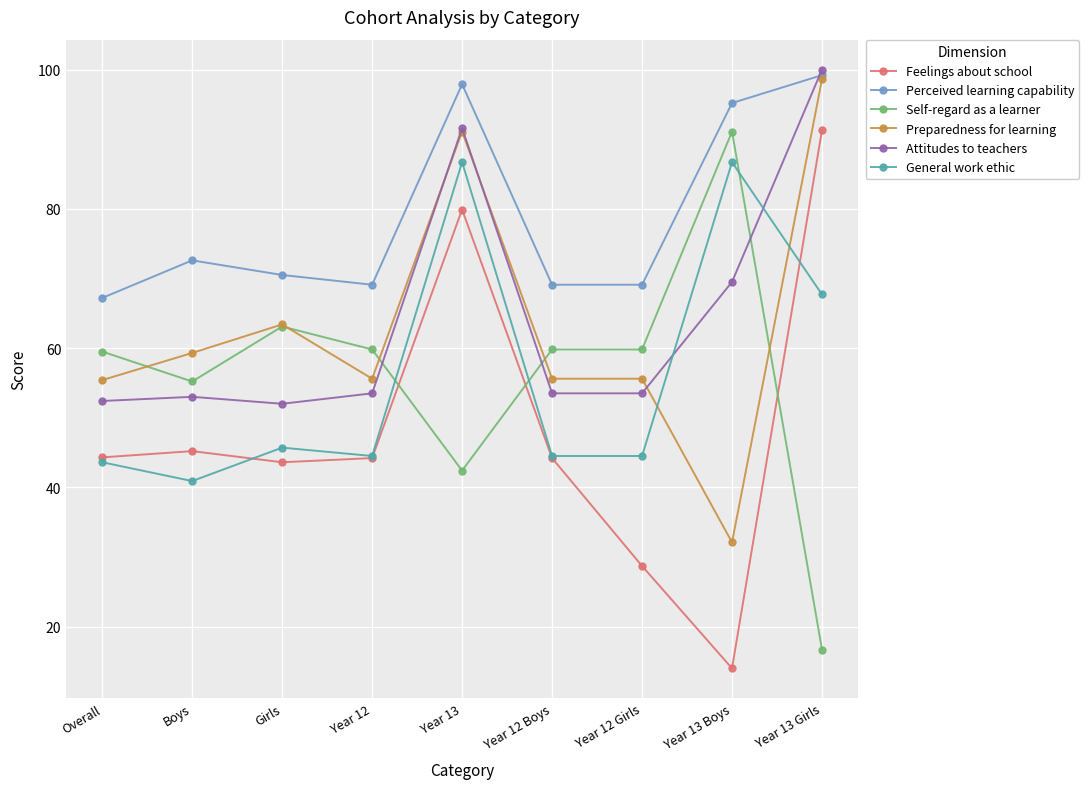

How many lines are shown in the chart?

6